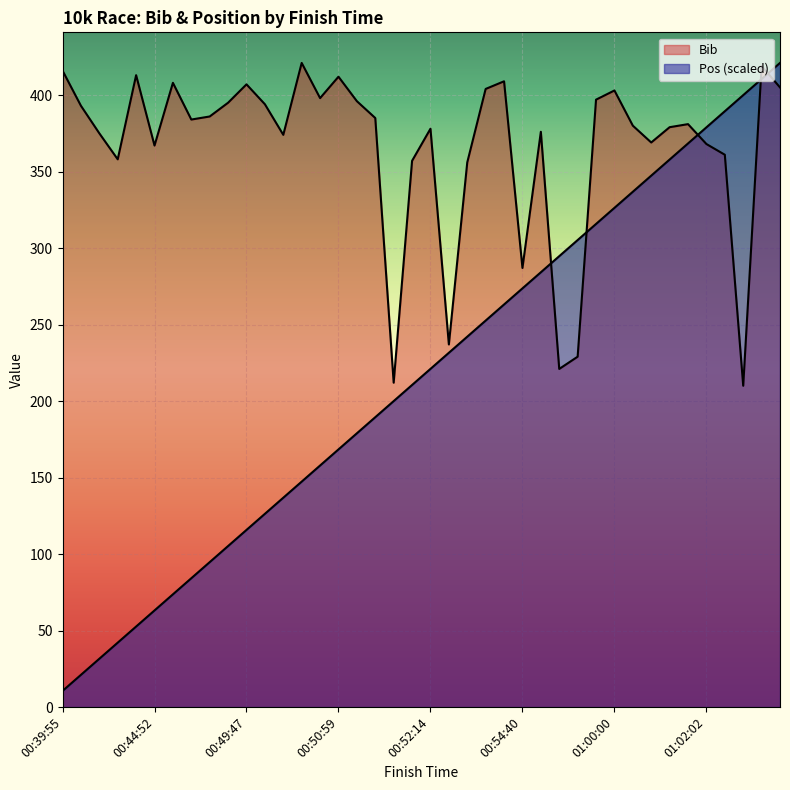

Does the chart display data point markers on the line(s)?

No